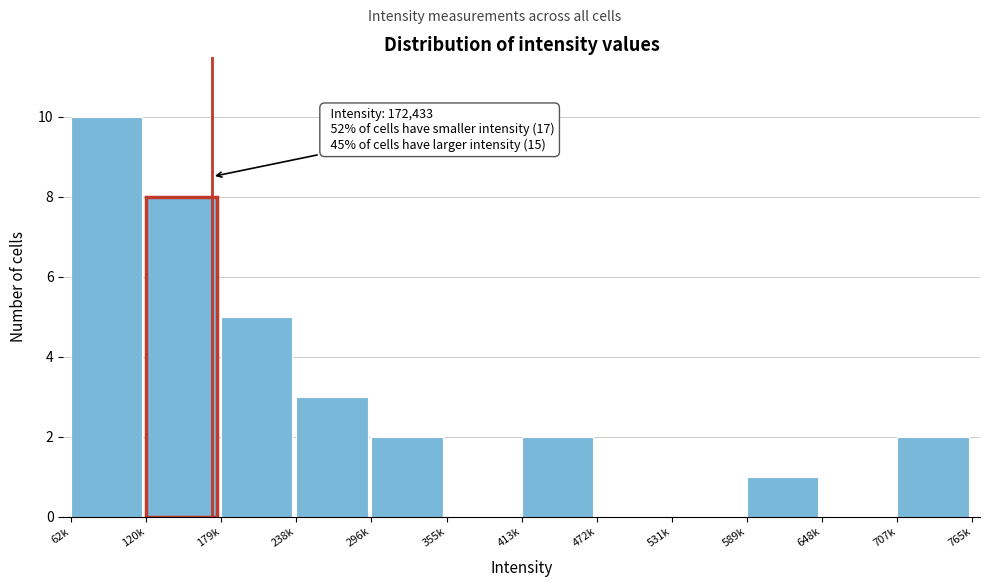

Reading right to left, what are all the values shown in this chart?

707k=2	648k=0	589k=1	531k=0	472k=0	413k=2	355k=0	296k=2	238k=3	179k=5	120k=8	62k=10